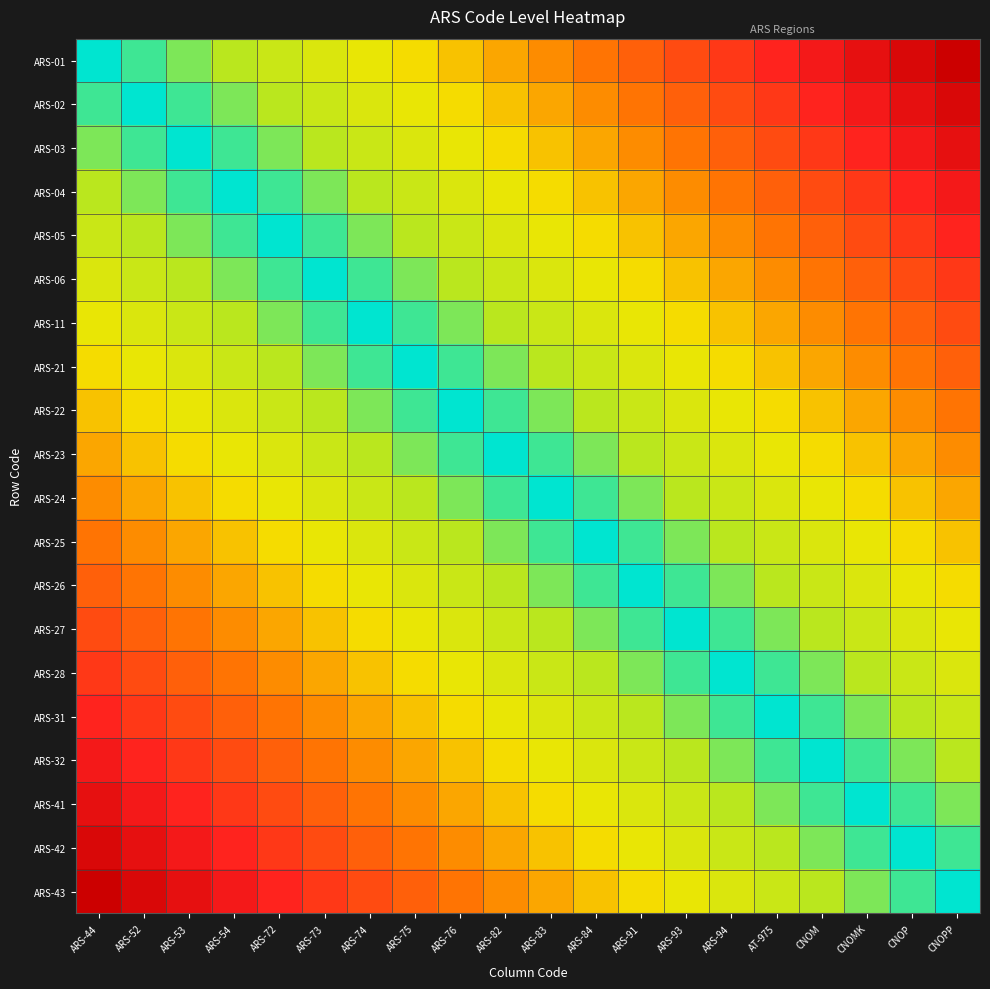

Reading right to left, extract all data points from this chart.

ARS-01: CNOPP=1.0	CNOP=0.9	CNOMK=0.9	CNOM=0.8	AT-975=0.8	ARS-94=0.7	ARS-93=0.7	ARS-91=0.6	ARS-84=0.6	ARS-83=0.5	ARS-82=0.5	ARS-76=0.4	ARS-75=0.4	ARS-74=0.3	ARS-73=0.3	ARS-72=0.2	ARS-54=0.2	ARS-53=0.1	ARS-52=0.1	ARS-44=0.0
ARS-02: CNOPP=0.9	CNOP=0.9	CNOMK=0.8	CNOM=0.8	AT-975=0.7	ARS-94=0.7	ARS-93=0.6	ARS-91=0.6	ARS-84=0.5	ARS-83=0.5	ARS-82=0.4	ARS-76=0.4	ARS-75=0.3	ARS-74=0.3	ARS-73=0.2	ARS-72=0.2	ARS-54=0.1	ARS-53=0.1	ARS-52=0.0	ARS-44=0.1
ARS-03: CNOPP=0.9	CNOP=0.8	CNOMK=0.8	CNOM=0.7	AT-975=0.7	ARS-94=0.6	ARS-93=0.6	ARS-91=0.5	ARS-84=0.5	ARS-83=0.4	ARS-82=0.4	ARS-76=0.3	ARS-75=0.3	ARS-74=0.2	ARS-73=0.2	ARS-72=0.1	ARS-54=0.1	ARS-53=0.0	ARS-52=0.1	ARS-44=0.1
ARS-04: CNOPP=0.8	CNOP=0.8	CNOMK=0.7	CNOM=0.7	AT-975=0.6	ARS-94=0.6	ARS-93=0.5	ARS-91=0.5	ARS-84=0.4	ARS-83=0.4	ARS-82=0.3	ARS-76=0.3	ARS-75=0.2	ARS-74=0.2	ARS-73=0.1	ARS-72=0.1	ARS-54=0.0	ARS-53=0.1	ARS-52=0.1	ARS-44=0.2
ARS-05: CNOPP=0.8	CNOP=0.7	CNOMK=0.7	CNOM=0.6	AT-975=0.6	ARS-94=0.5	ARS-93=0.5	ARS-91=0.4	ARS-84=0.4	ARS-83=0.3	ARS-82=0.3	ARS-76=0.2	ARS-75=0.2	ARS-74=0.1	ARS-73=0.1	ARS-72=0.0	ARS-54=0.1	ARS-53=0.1	ARS-52=0.2	ARS-44=0.2
ARS-06: CNOPP=0.7	CNOP=0.7	CNOMK=0.6	CNOM=0.6	AT-975=0.5	ARS-94=0.5	ARS-93=0.4	ARS-91=0.4	ARS-84=0.3	ARS-83=0.3	ARS-82=0.2	ARS-76=0.2	ARS-75=0.1	ARS-74=0.1	ARS-73=0.0	ARS-72=0.1	ARS-54=0.1	ARS-53=0.2	ARS-52=0.2	ARS-44=0.3
ARS-11: CNOPP=0.7	CNOP=0.6	CNOMK=0.6	CNOM=0.5	AT-975=0.5	ARS-94=0.4	ARS-93=0.4	ARS-91=0.3	ARS-84=0.3	ARS-83=0.2	ARS-82=0.2	ARS-76=0.1	ARS-75=0.1	ARS-74=0.0	ARS-73=0.1	ARS-72=0.1	ARS-54=0.2	ARS-53=0.2	ARS-52=0.3	ARS-44=0.3
ARS-21: CNOPP=0.6	CNOP=0.6	CNOMK=0.5	CNOM=0.5	AT-975=0.4	ARS-94=0.4	ARS-93=0.3	ARS-91=0.3	ARS-84=0.2	ARS-83=0.2	ARS-82=0.1	ARS-76=0.1	ARS-75=0.0	ARS-74=0.1	ARS-73=0.1	ARS-72=0.2	ARS-54=0.2	ARS-53=0.3	ARS-52=0.3	ARS-44=0.4
ARS-22: CNOPP=0.6	CNOP=0.5	CNOMK=0.5	CNOM=0.4	AT-975=0.4	ARS-94=0.3	ARS-93=0.3	ARS-91=0.2	ARS-84=0.2	ARS-83=0.1	ARS-82=0.1	ARS-76=0.0	ARS-75=0.1	ARS-74=0.1	ARS-73=0.2	ARS-72=0.2	ARS-54=0.3	ARS-53=0.3	ARS-52=0.4	ARS-44=0.4
ARS-23: CNOPP=0.5	CNOP=0.5	CNOMK=0.4	CNOM=0.4	AT-975=0.3	ARS-94=0.3	ARS-93=0.2	ARS-91=0.2	ARS-84=0.1	ARS-83=0.1	ARS-82=0.0	ARS-76=0.1	ARS-75=0.1	ARS-74=0.2	ARS-73=0.2	ARS-72=0.3	ARS-54=0.3	ARS-53=0.4	ARS-52=0.4	ARS-44=0.5
ARS-24: CNOPP=0.5	CNOP=0.4	CNOMK=0.4	CNOM=0.3	AT-975=0.3	ARS-94=0.2	ARS-93=0.2	ARS-91=0.1	ARS-84=0.1	ARS-83=0.0	ARS-82=0.1	ARS-76=0.1	ARS-75=0.2	ARS-74=0.2	ARS-73=0.3	ARS-72=0.3	ARS-54=0.4	ARS-53=0.4	ARS-52=0.5	ARS-44=0.5
ARS-25: CNOPP=0.4	CNOP=0.4	CNOMK=0.3	CNOM=0.3	AT-975=0.2	ARS-94=0.2	ARS-93=0.1	ARS-91=0.1	ARS-84=0.0	ARS-83=0.1	ARS-82=0.1	ARS-76=0.2	ARS-75=0.2	ARS-74=0.3	ARS-73=0.3	ARS-72=0.4	ARS-54=0.4	ARS-53=0.5	ARS-52=0.5	ARS-44=0.6
ARS-26: CNOPP=0.4	CNOP=0.3	CNOMK=0.3	CNOM=0.2	AT-975=0.2	ARS-94=0.1	ARS-93=0.1	ARS-91=0.0	ARS-84=0.1	ARS-83=0.1	ARS-82=0.2	ARS-76=0.2	ARS-75=0.3	ARS-74=0.3	ARS-73=0.4	ARS-72=0.4	ARS-54=0.5	ARS-53=0.5	ARS-52=0.6	ARS-44=0.6
ARS-27: CNOPP=0.3	CNOP=0.3	CNOMK=0.2	CNOM=0.2	AT-975=0.1	ARS-94=0.1	ARS-93=0.0	ARS-91=0.1	ARS-84=0.1	ARS-83=0.2	ARS-82=0.2	ARS-76=0.3	ARS-75=0.3	ARS-74=0.4	ARS-73=0.4	ARS-72=0.5	ARS-54=0.5	ARS-53=0.6	ARS-52=0.6	ARS-44=0.7
ARS-28: CNOPP=0.3	CNOP=0.2	CNOMK=0.2	CNOM=0.1	AT-975=0.1	ARS-94=0.0	ARS-93=0.1	ARS-91=0.1	ARS-84=0.2	ARS-83=0.2	ARS-82=0.3	ARS-76=0.3	ARS-75=0.4	ARS-74=0.4	ARS-73=0.5	ARS-72=0.5	ARS-54=0.6	ARS-53=0.6	ARS-52=0.7	ARS-44=0.7
ARS-31: CNOPP=0.2	CNOP=0.2	CNOMK=0.1	CNOM=0.1	AT-975=0.0	ARS-94=0.1	ARS-93=0.1	ARS-91=0.2	ARS-84=0.2	ARS-83=0.3	ARS-82=0.3	ARS-76=0.4	ARS-75=0.4	ARS-74=0.5	ARS-73=0.5	ARS-72=0.6	ARS-54=0.6	ARS-53=0.7	ARS-52=0.7	ARS-44=0.8
ARS-32: CNOPP=0.2	CNOP=0.1	CNOMK=0.1	CNOM=0.0	AT-975=0.1	ARS-94=0.1	ARS-93=0.2	ARS-91=0.2	ARS-84=0.3	ARS-83=0.3	ARS-82=0.4	ARS-76=0.4	ARS-75=0.5	ARS-74=0.5	ARS-73=0.6	ARS-72=0.6	ARS-54=0.7	ARS-53=0.7	ARS-52=0.8	ARS-44=0.8
ARS-41: CNOPP=0.1	CNOP=0.1	CNOMK=0.0	CNOM=0.1	AT-975=0.1	ARS-94=0.2	ARS-93=0.2	ARS-91=0.3	ARS-84=0.3	ARS-83=0.4	ARS-82=0.4	ARS-76=0.5	ARS-75=0.5	ARS-74=0.6	ARS-73=0.6	ARS-72=0.7	ARS-54=0.7	ARS-53=0.8	ARS-52=0.8	ARS-44=0.9
ARS-42: CNOPP=0.1	CNOP=0.0	CNOMK=0.1	CNOM=0.1	AT-975=0.2	ARS-94=0.2	ARS-93=0.3	ARS-91=0.3	ARS-84=0.4	ARS-83=0.4	ARS-82=0.5	ARS-76=0.5	ARS-75=0.6	ARS-74=0.6	ARS-73=0.7	ARS-72=0.7	ARS-54=0.8	ARS-53=0.8	ARS-52=0.9	ARS-44=0.9
ARS-43: CNOPP=0.0	CNOP=0.1	CNOMK=0.1	CNOM=0.2	AT-975=0.2	ARS-94=0.3	ARS-93=0.3	ARS-91=0.4	ARS-84=0.4	ARS-83=0.5	ARS-82=0.5	ARS-76=0.6	ARS-75=0.6	ARS-74=0.7	ARS-73=0.7	ARS-72=0.8	ARS-54=0.8	ARS-53=0.9	ARS-52=0.9	ARS-44=1.0